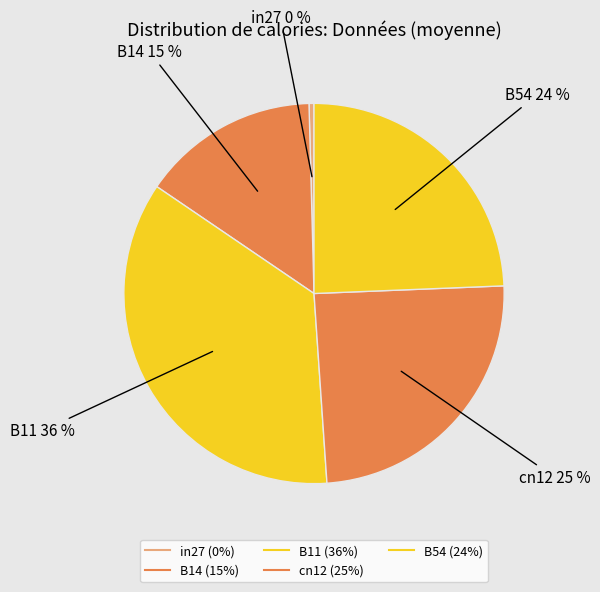

Rank the categories by value from lowest to highest.

in27, B14, B54, cn12, B11